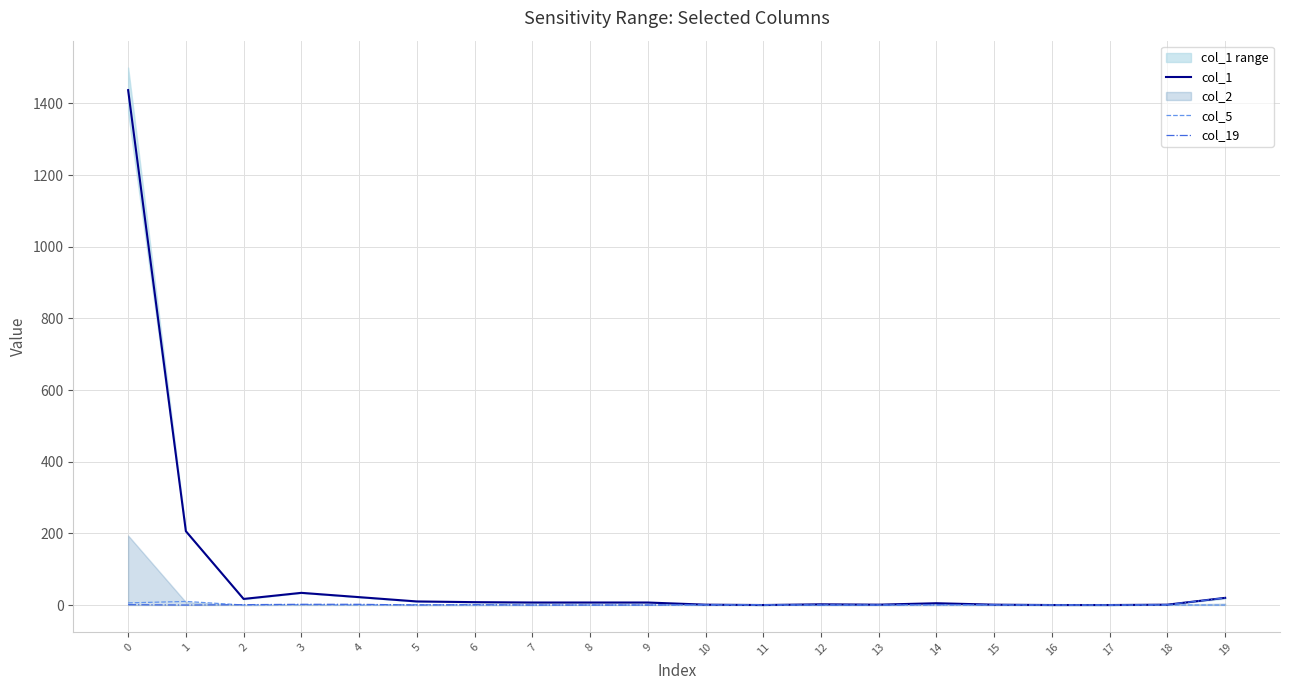

Between 6 and 4, which is larger?

4